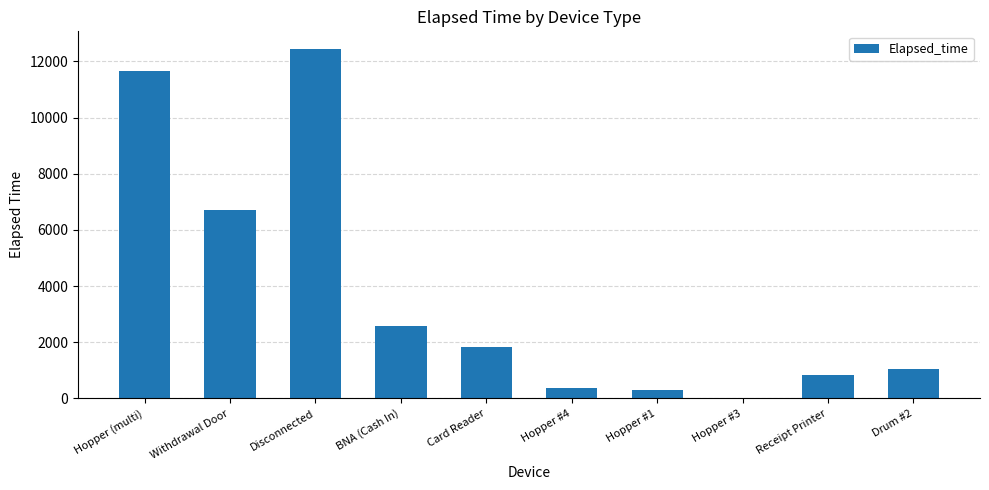

Which has a higher value, Hopper #1 or Hopper (multi)?

Hopper (multi)